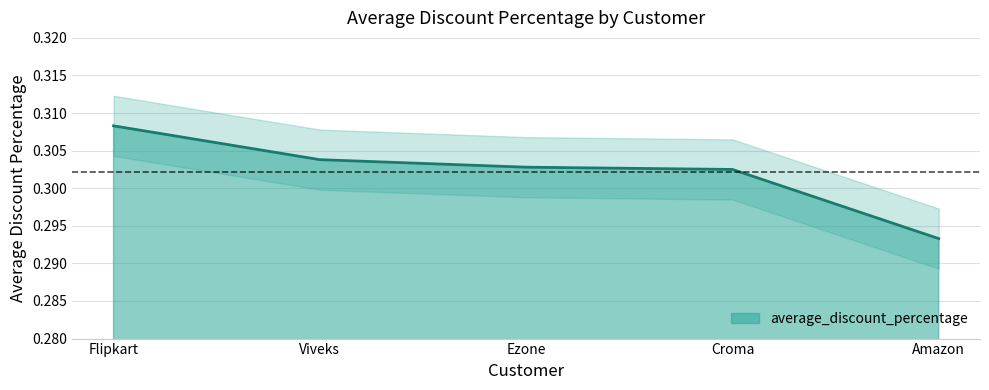

Which category has the highest value across all series?

Flipkart